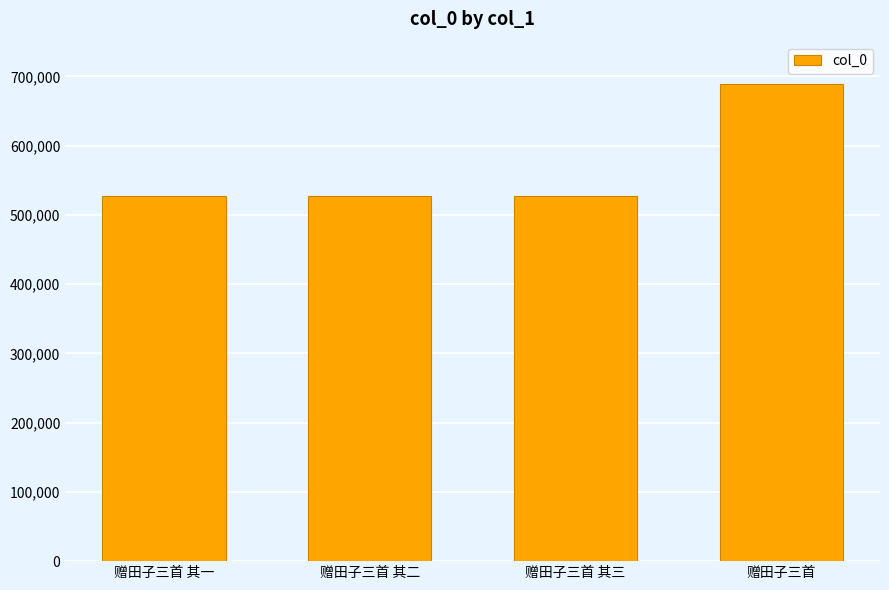

What is the ratio of the value at 赠田子三首 其二 to the value at 赠田子三首 其三?

1.0